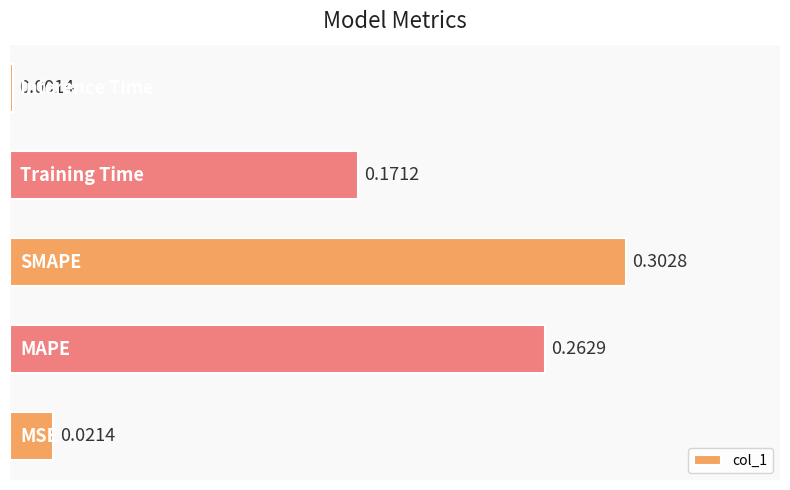

What is the sum of all values?

0.8